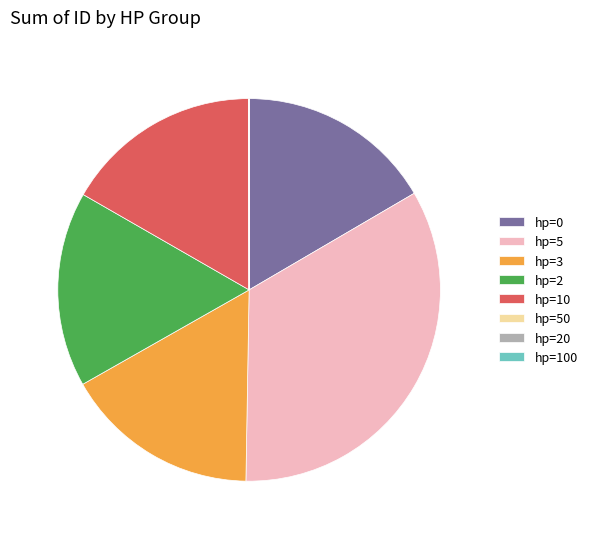

True or false: hp=2 accounts for 17% of the total.

True